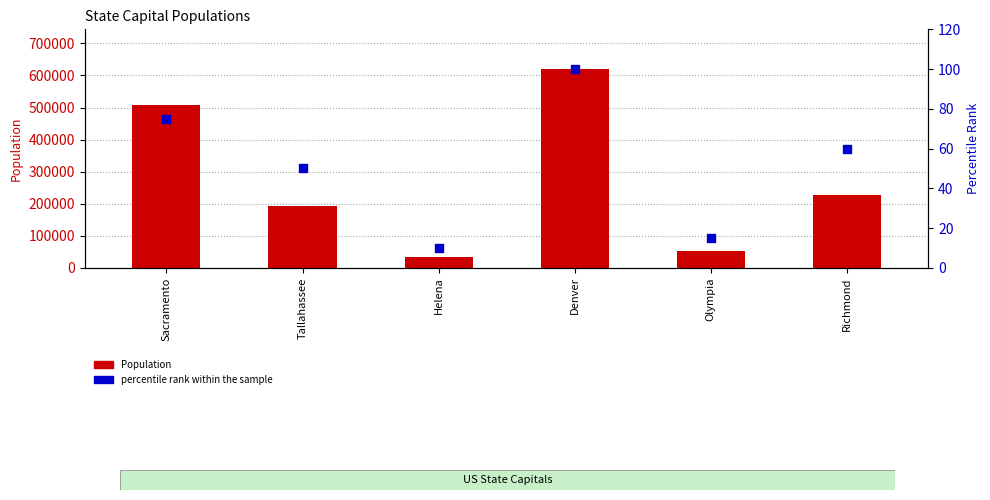

What are all the series names shown in the legend?

Population, percentile rank within the sample